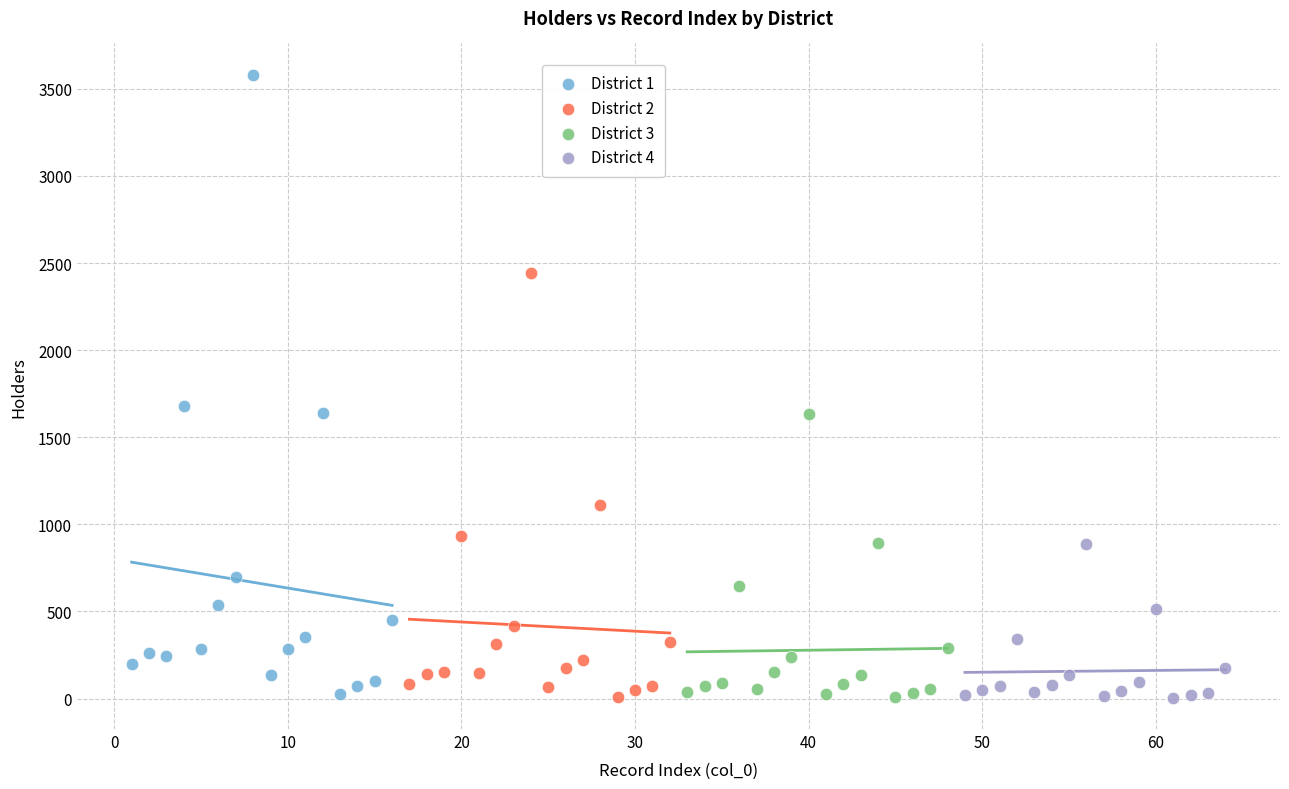

Which series has the widest spread of Y values?

District 1